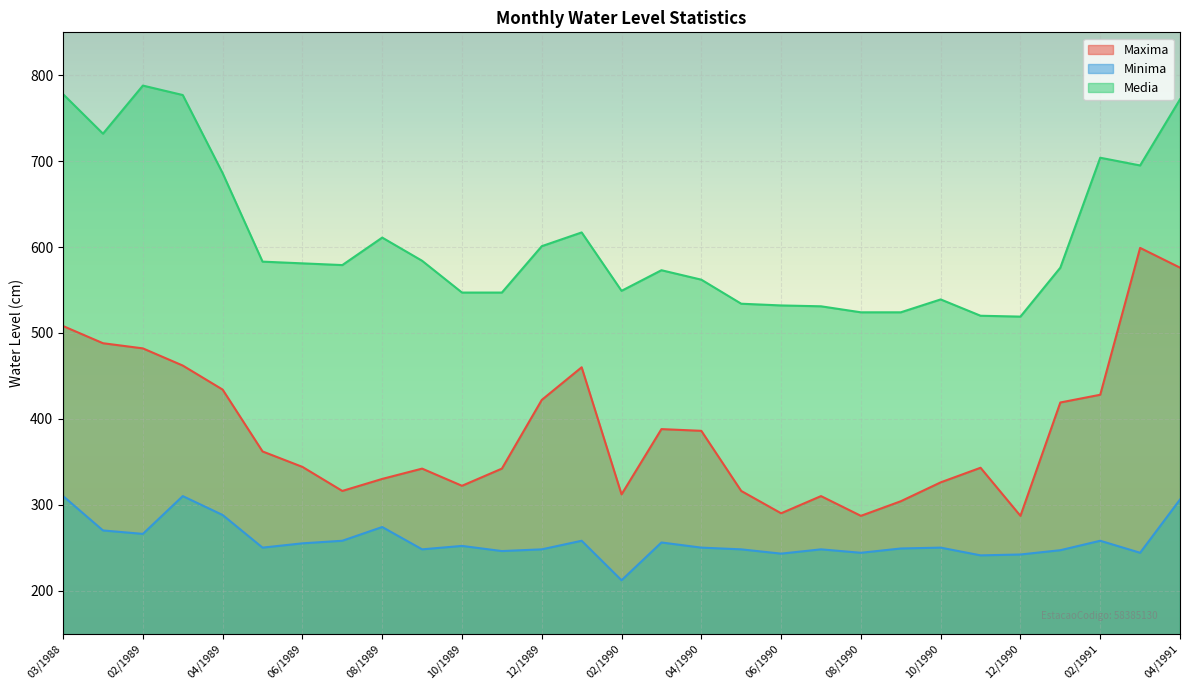

Reading right to left, list all the values displayed in this chart.

Maxima: 04/1991=576	03/1991=599	02/1991=428	01/1991=419	12/1990=287	11/1990=343	10/1990=326	09/1990=304	08/1990=287	07/1990=310	06/1990=290	05/1990=316	04/1990=386	03/1990=388	02/1990=312	01/1990=460	12/1989=422	11/1989=342	10/1989=322	09/1989=342	08/1989=330	07/1989=316	06/1989=344	05/1989=362	04/1989=434	03/1989=462	02/1989=482	01/1989=488	03/1988=508
Minima: 04/1991=306	03/1991=244	02/1991=258	01/1991=247	12/1990=242	11/1990=241	10/1990=250	09/1990=249	08/1990=244	07/1990=248	06/1990=243	05/1990=248	04/1990=250	03/1990=256	02/1990=212	01/1990=258	12/1989=248	11/1989=246	10/1989=252	09/1989=248	08/1989=274	07/1989=258	06/1989=255	05/1989=250	04/1989=288	03/1989=310	02/1989=266	01/1989=270	03/1988=310
Media: 04/1991=772	03/1991=695	02/1991=704	01/1991=576	12/1990=519	11/1990=520	10/1990=539	09/1990=524	08/1990=524	07/1990=531	06/1990=532	05/1990=534	04/1990=562	03/1990=573	02/1990=549	01/1990=617	12/1989=601	11/1989=547	10/1989=547	09/1989=584	08/1989=611	07/1989=579	06/1989=581	05/1989=583	04/1989=686	03/1989=777	02/1989=788	01/1989=732	03/1988=778